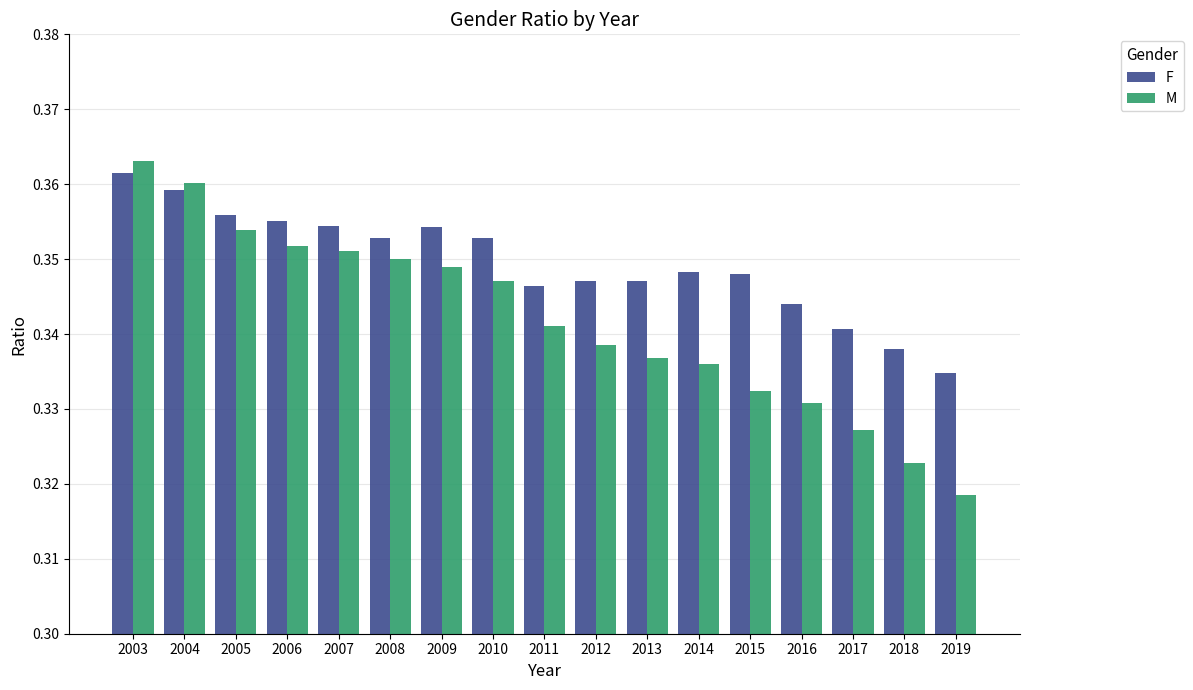

Which category has the highest value across all series?

2003